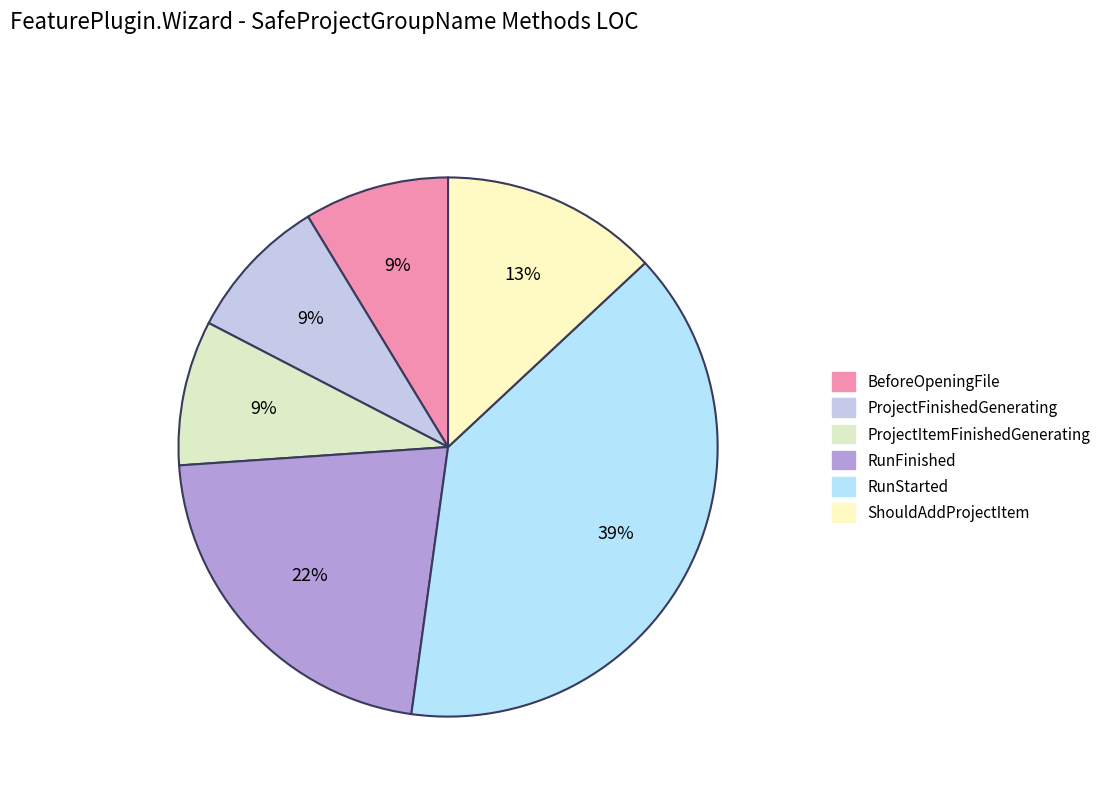

Does ProjectFinishedGenerating account for over 50% of the chart?

No